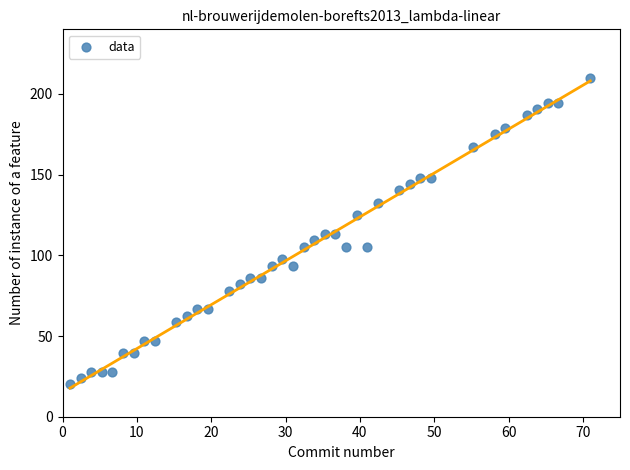

What is the range of X values (max minus min)?

70.0